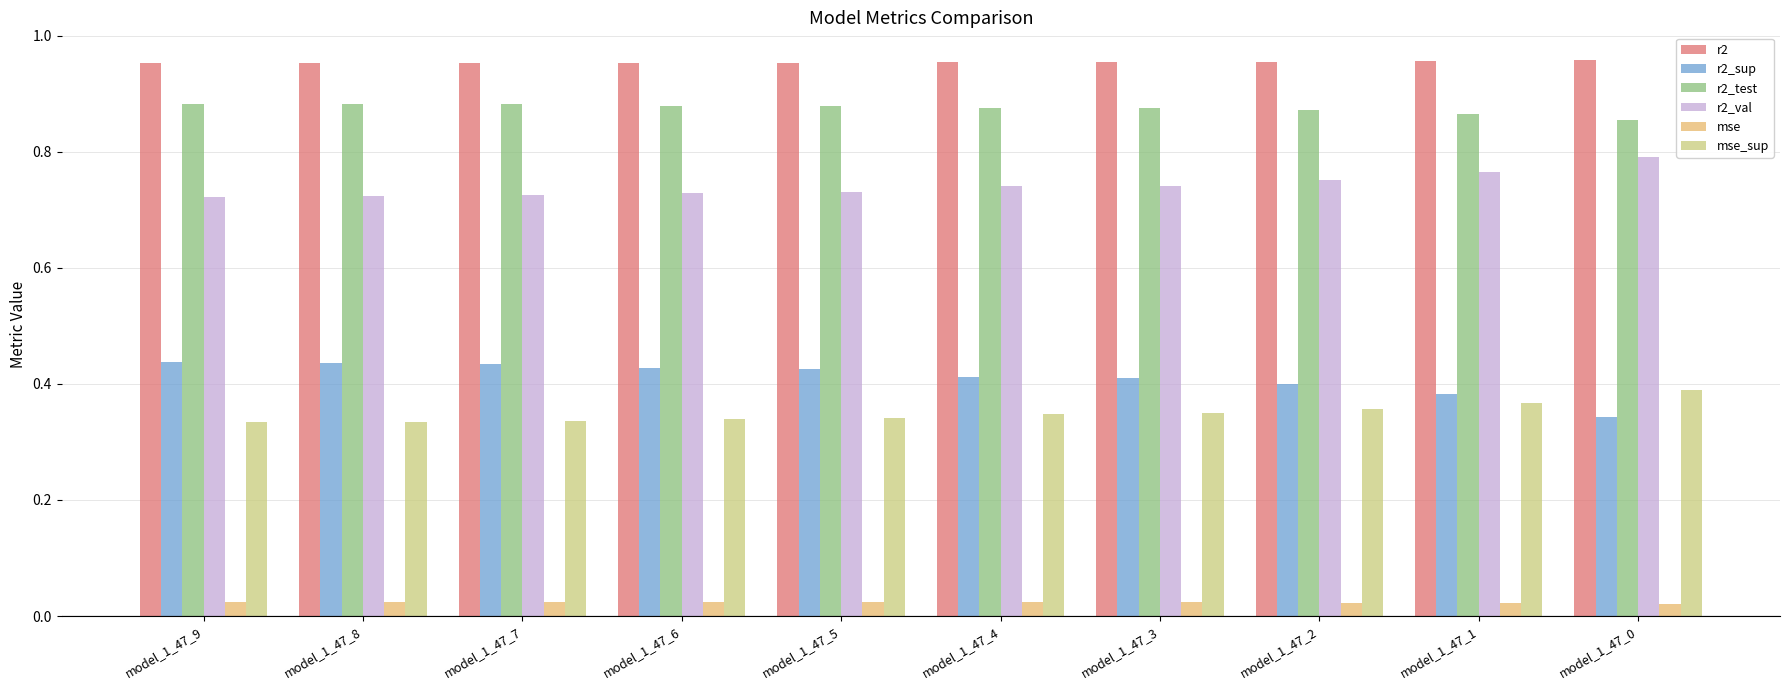

Rank the series at model_1_47_7 from highest to lowest value.

r2, r2_test, r2_val, r2_sup, mse_sup, mse